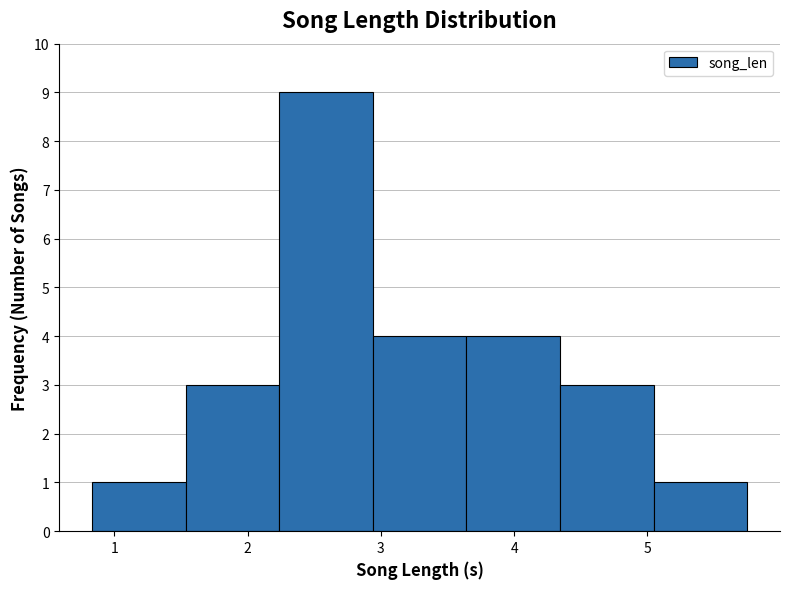

What is the height of the bar covering 4.3 to 5.0 on the x-axis? Neither the bar edges nor the heights are printed on the chart, so give them approximately, as read against the axes.

3